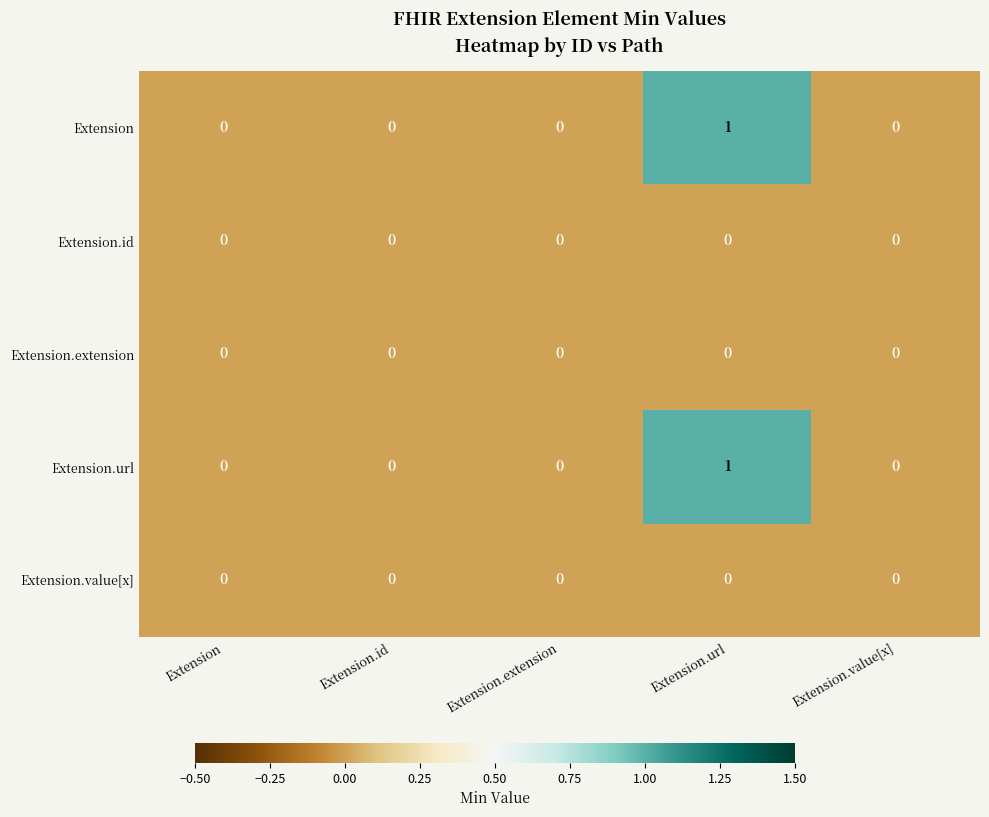

Reading left to right, what are all the values shown in this chart?

Extension: Extension=0	Extension.id=0	Extension.extension=0	Extension.url=1	Extension.value[x]=0
Extension.id: Extension=0	Extension.id=0	Extension.extension=0	Extension.url=0	Extension.value[x]=0
Extension.extension: Extension=0	Extension.id=0	Extension.extension=0	Extension.url=0	Extension.value[x]=0
Extension.url: Extension=0	Extension.id=0	Extension.extension=0	Extension.url=1	Extension.value[x]=0
Extension.value[x]: Extension=0	Extension.id=0	Extension.extension=0	Extension.url=0	Extension.value[x]=0